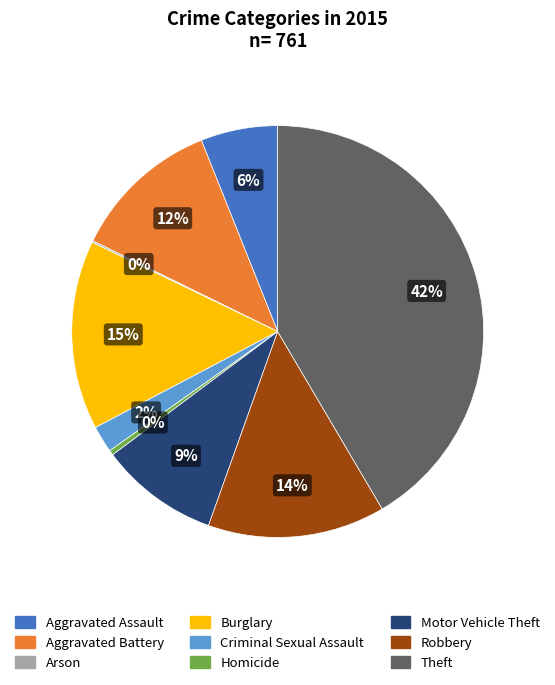

Between Homicide and Theft, which is larger?

Theft